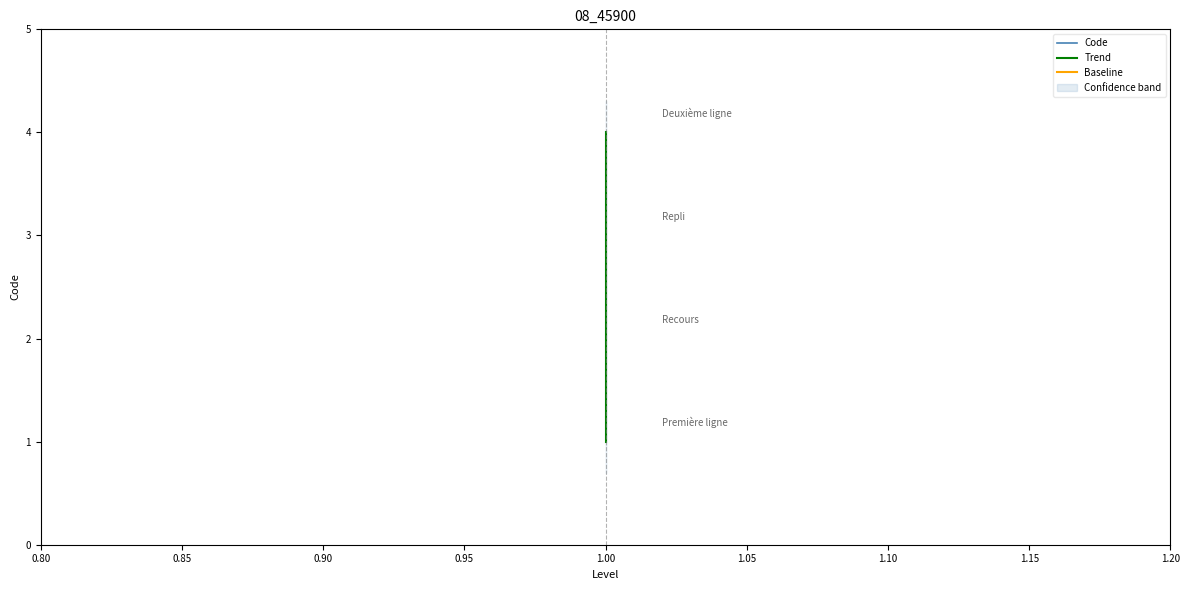

What is the total value across all series at 1.00?

2.5